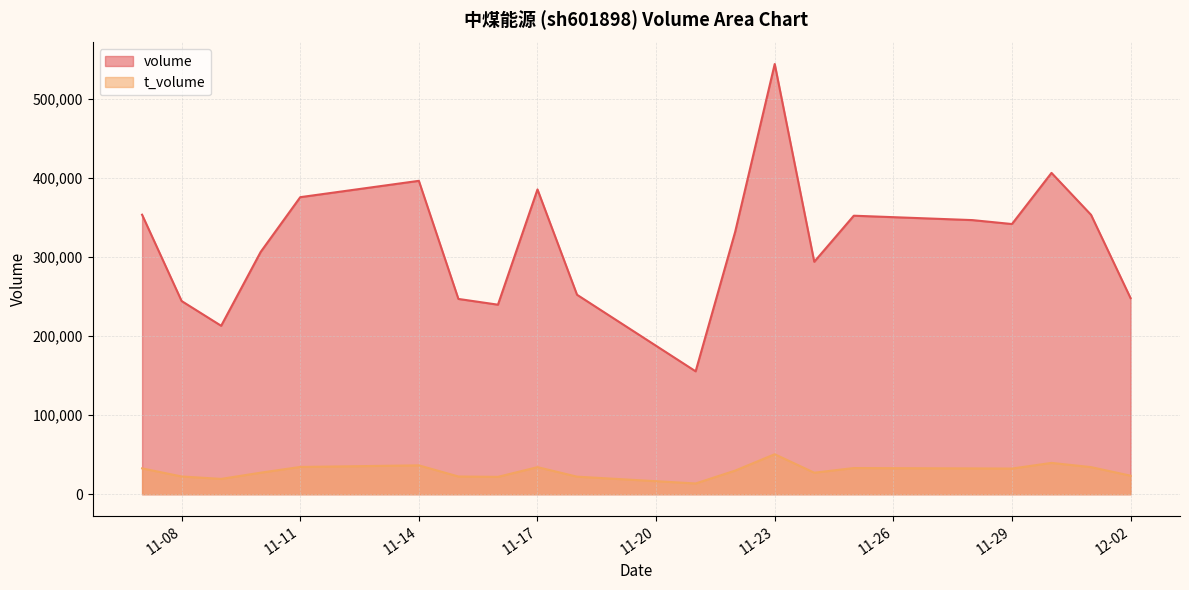

What value does the volume series have at 2022-11-23, to the nearest 50?

544600